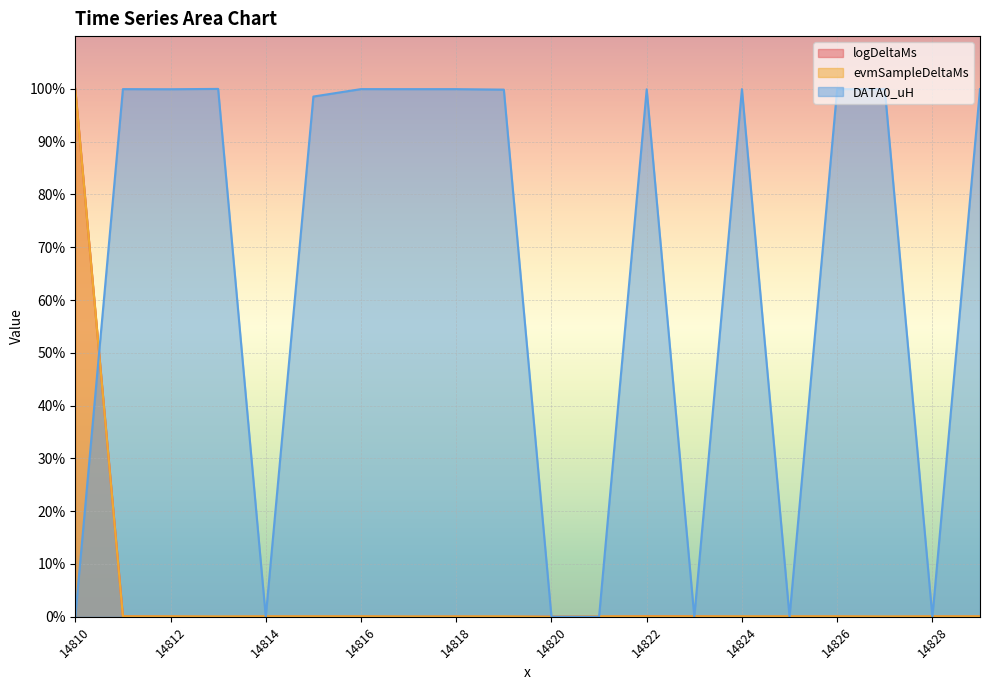

How many lines are shown in the chart?

3